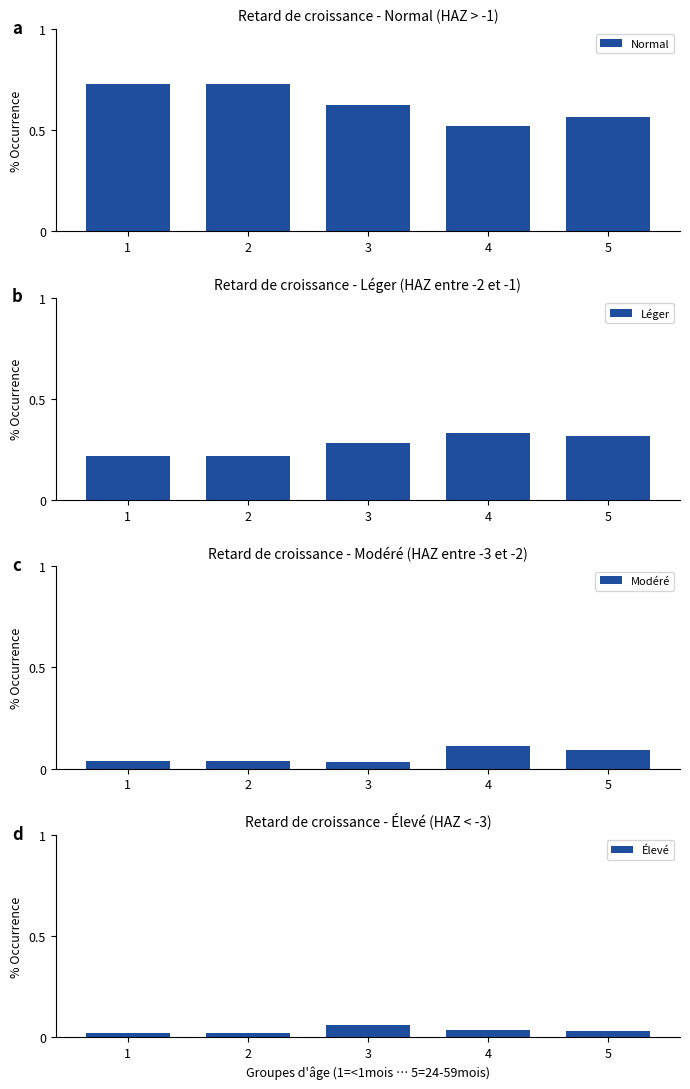

List the series in order of their peak value, highest first.

Normal, Léger, Modéré, Élevé